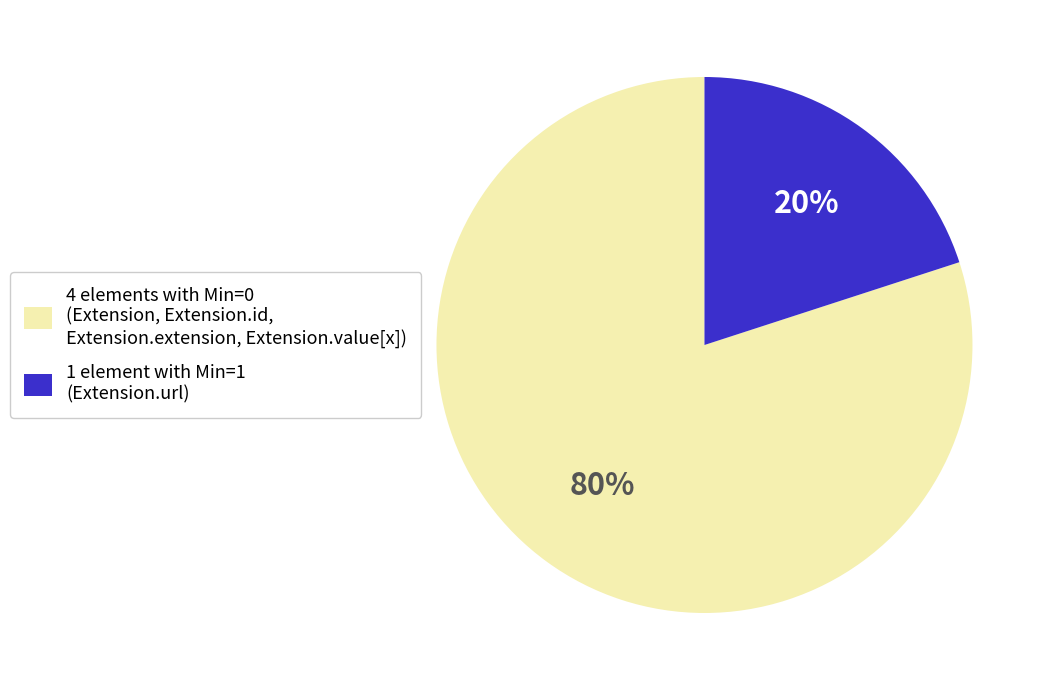

Is the sum of 4 elements with Min=0 (Extension, Extension.id, Extension.extension, Extension.value[x]) and 1 element with Min=1 (Extension.url) greater than half?

Yes